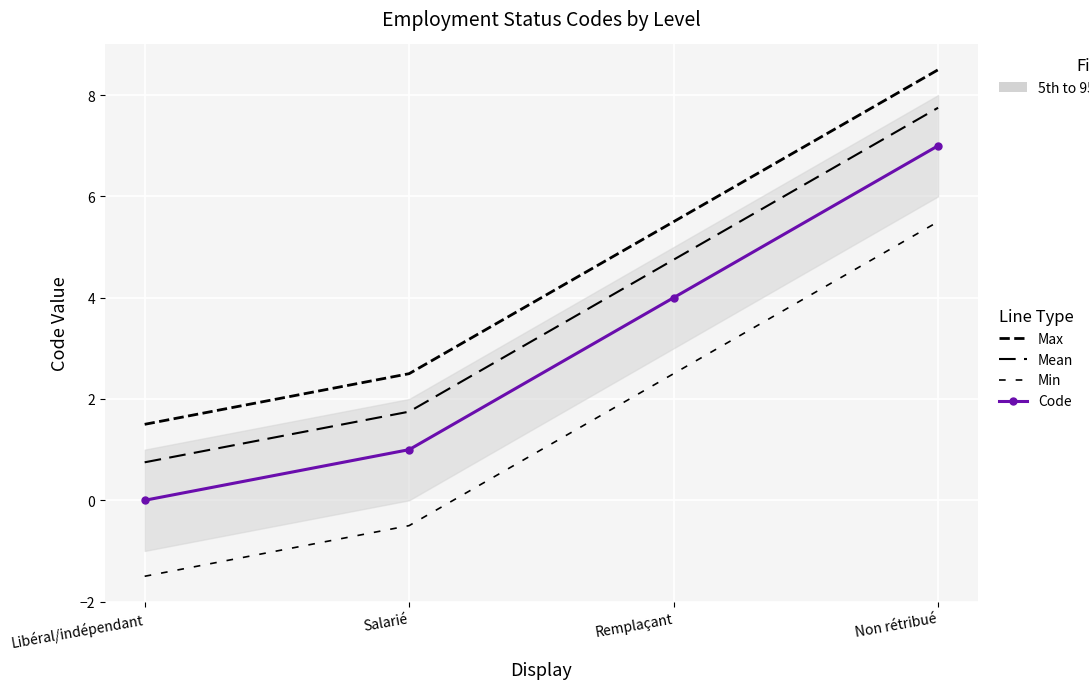

True or false: Mean and Min intersect in this chart.

False